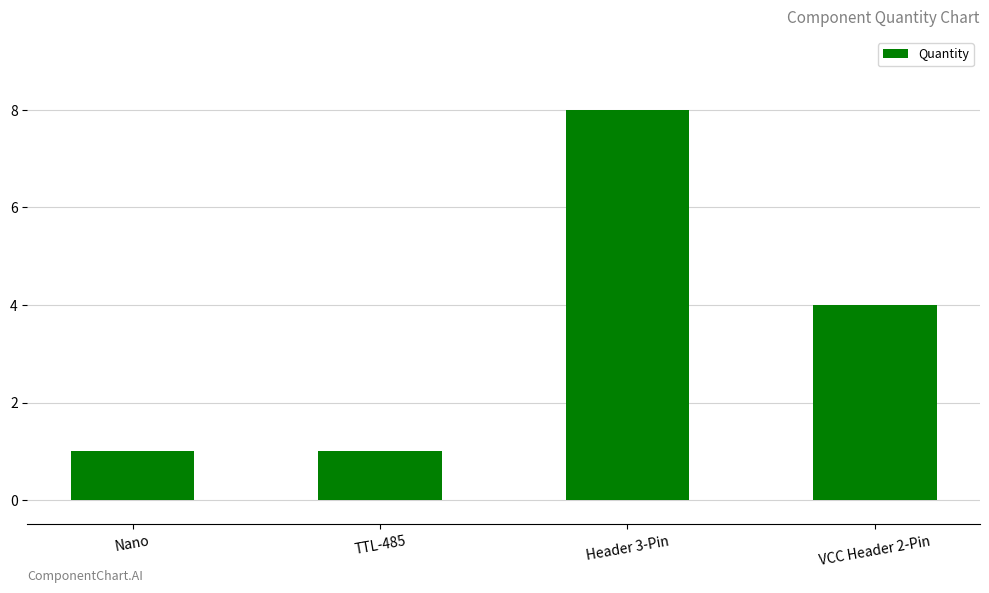

At which label is the value closest to 4?

VCC Header 2-Pin